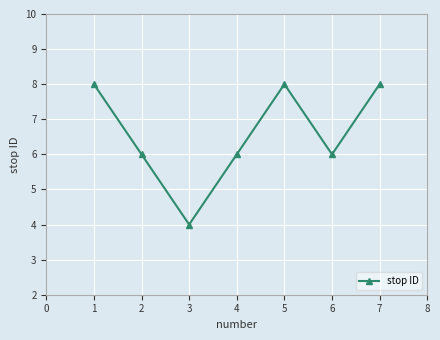

What is the maximum value shown in the chart?

8